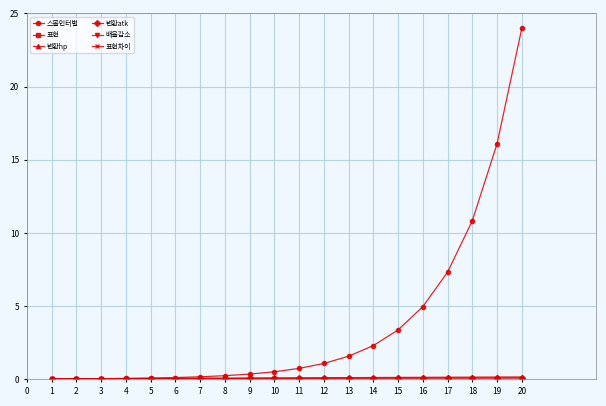

What are all the series names shown in the legend?

스몰인터벌, 표현, 변환hp, 변환atk, 배율감소, 표현차이